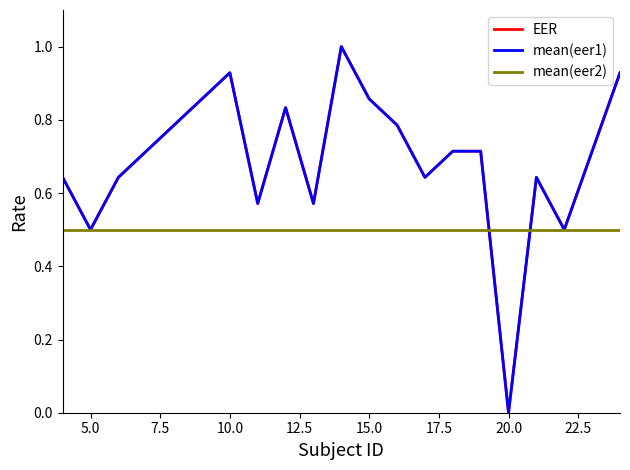

True or false: mean(eer1) and EER cross at least once.

False